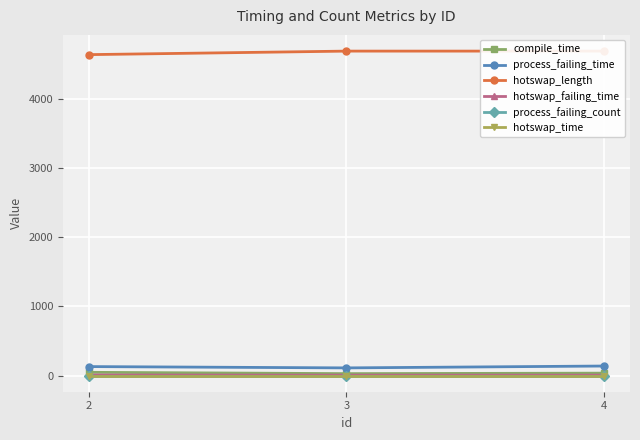

What value does the hotswap_length series have at 3, to the nearest 10?

4690